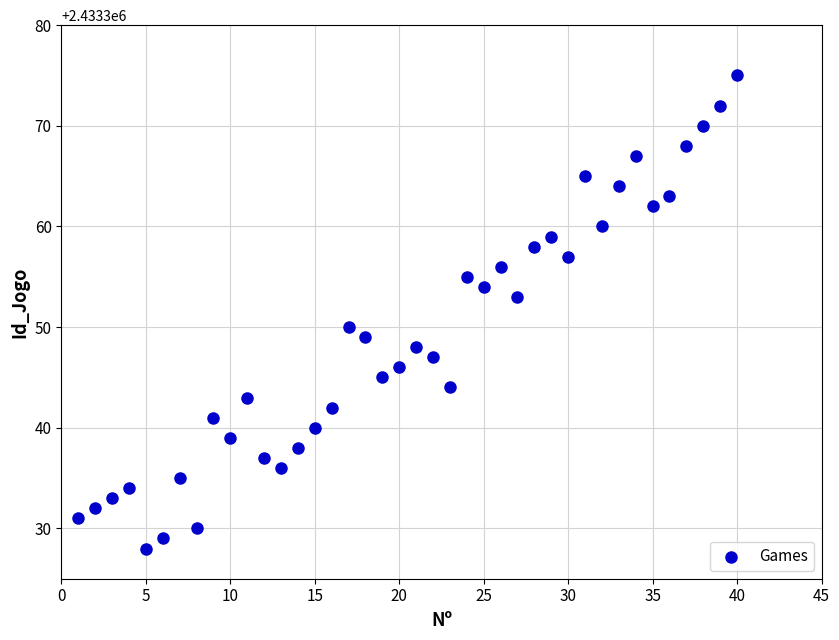

What is the range of Y values (max minus min)?

47